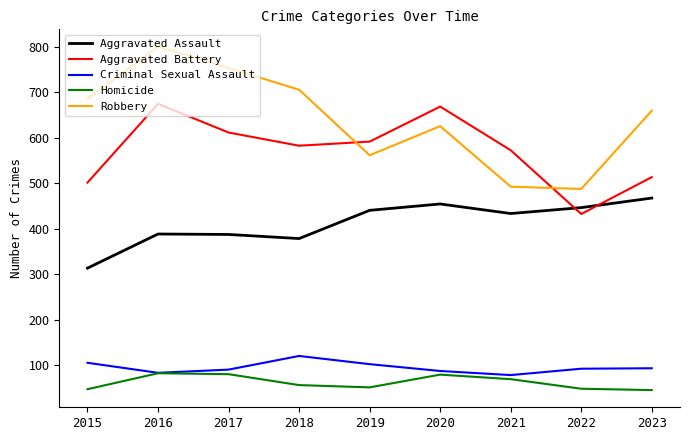

True or false: Aggravated Battery has a value of 674 at 2016.

True